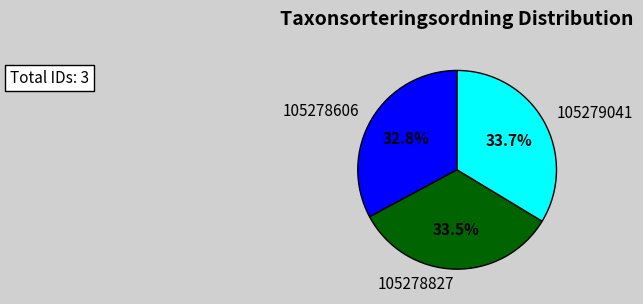

What is the ratio of the value at 105279041 to the value at 105278606?

1.0